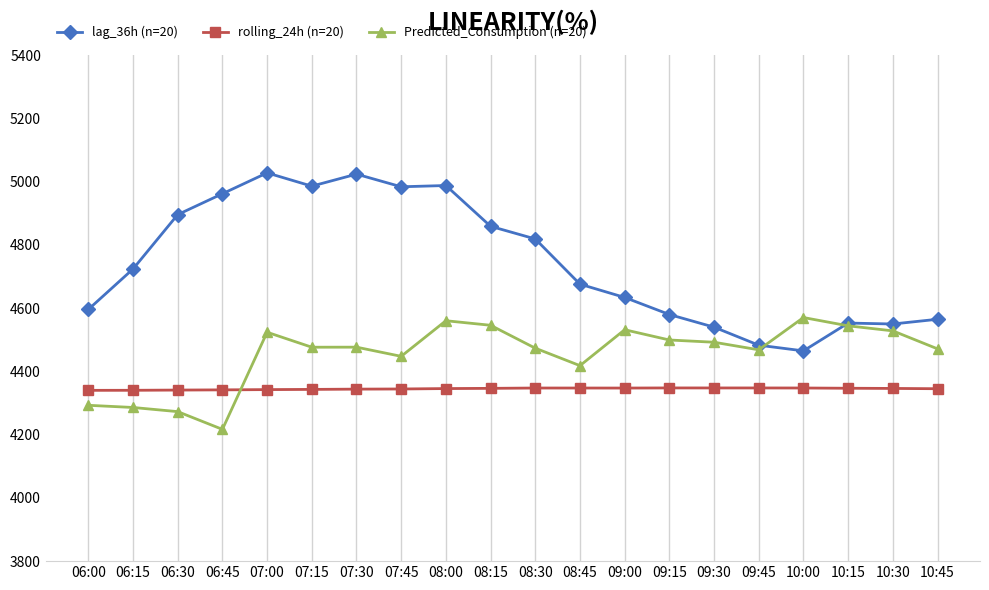

What is the label of the 16th point from the left?

09:45